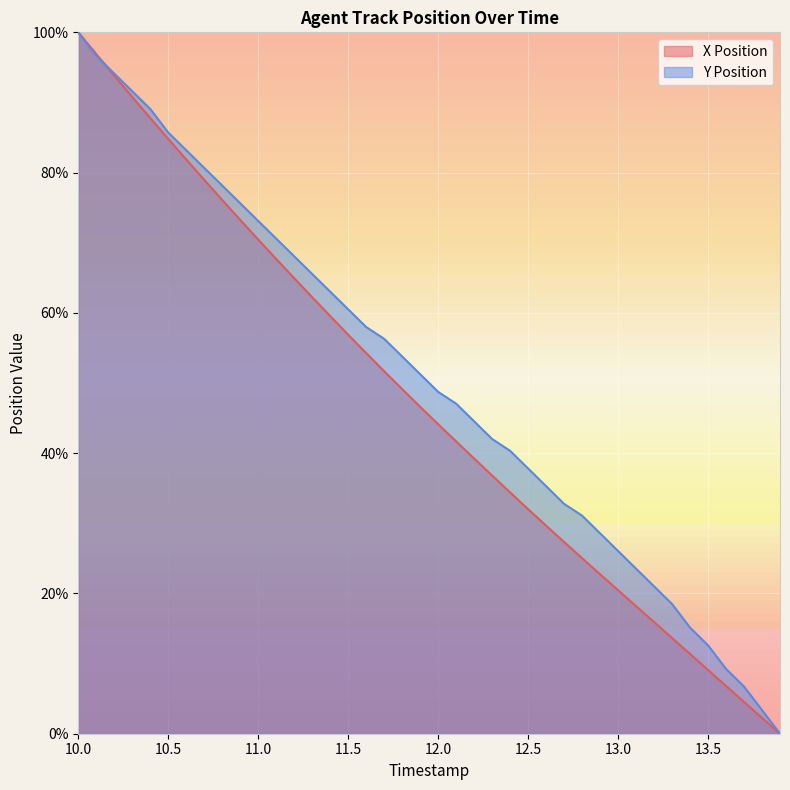

Between which two adjacent categories do X and Y first intersect?

10.1 and 10.2